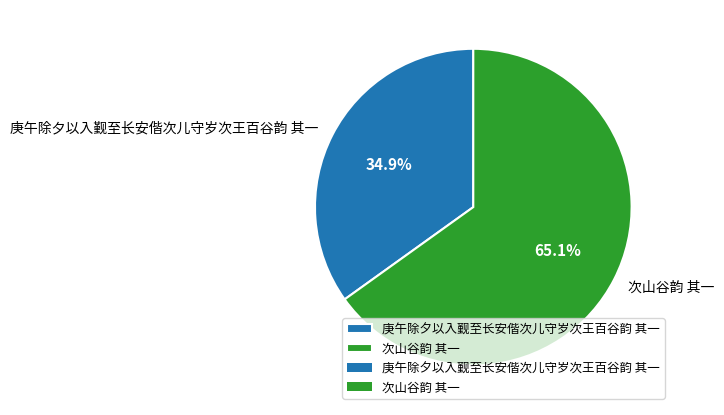

To the nearest percent, what is the combined percentage of 庚午除夕以入觐至长安偕次儿守岁次王百谷韵 其一 and 次山谷韵 其一?

100%